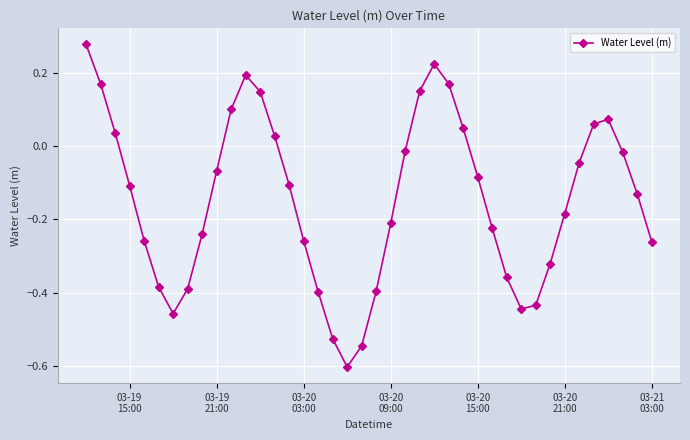

How many interior local valleys (lower than both neighbors) does the data have?

3